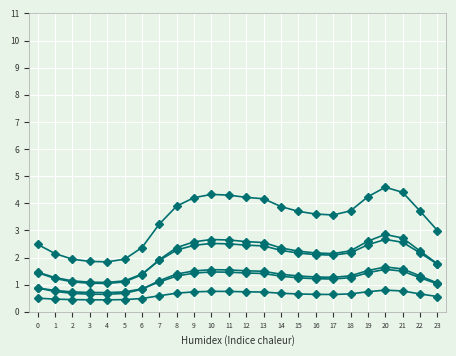

Does the chart have visible grid lines?

Yes